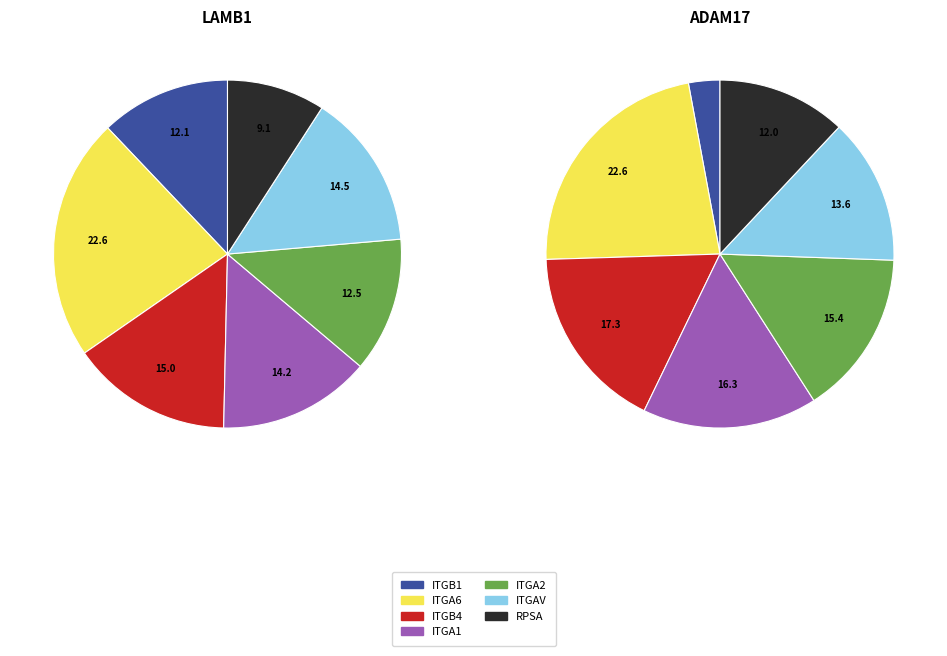

True or false: PLD2 accounts for 0% of the total.

True